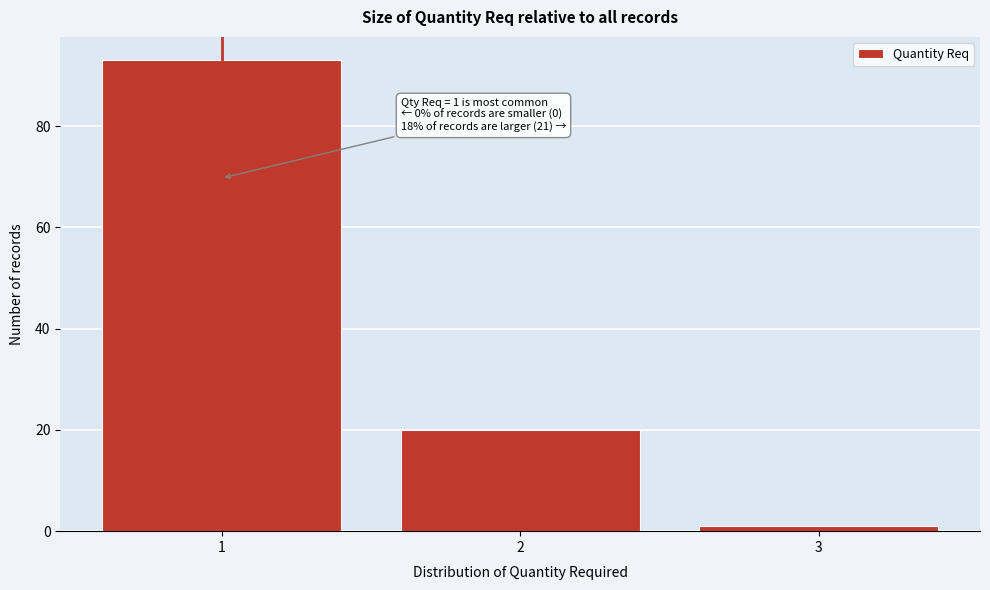

Over which range of the x-axis is the bar tallest?

0.5 to 1.5